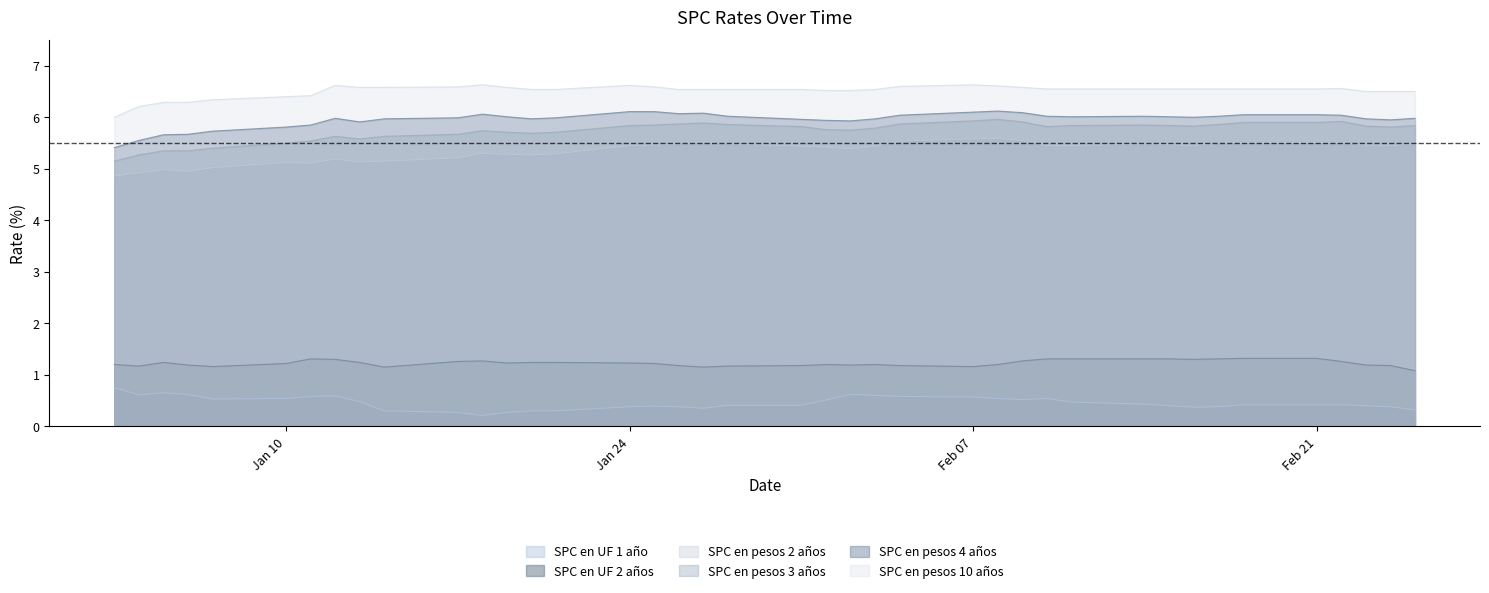

What are all the series names shown in the legend?

SPC en UF 1 año, SPC en UF 2 años, SPC en pesos 2 años, SPC en pesos 3 años, SPC en pesos 4 años, SPC en pesos 10 años